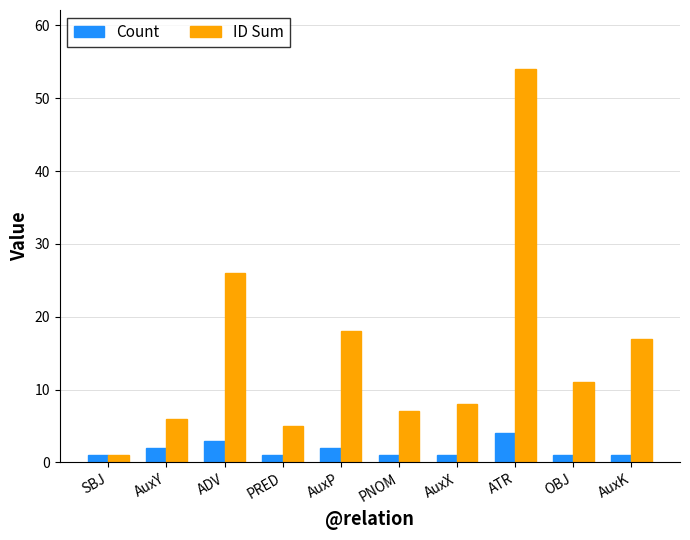

Which series has the widest spread of values?

ID Sum